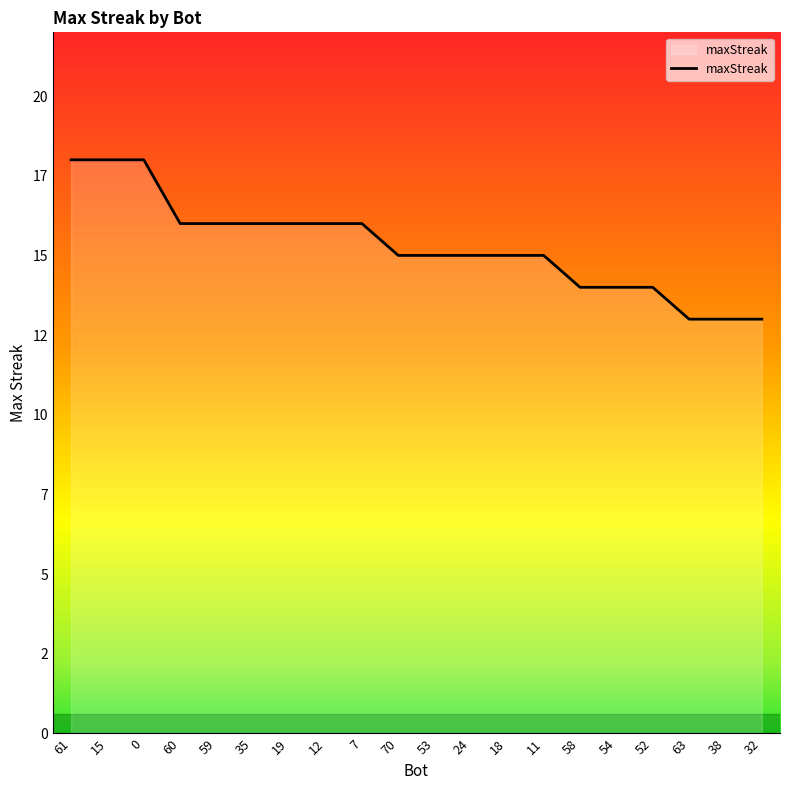

What is the average value?

15